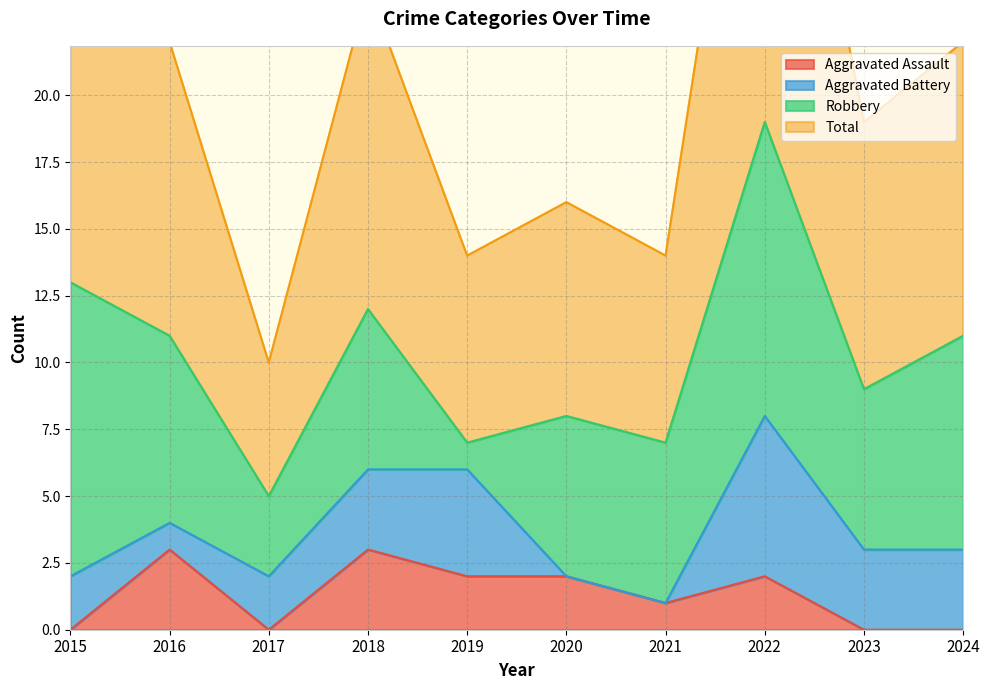

Which category has the lowest value in the Aggravated Assault series?

2015